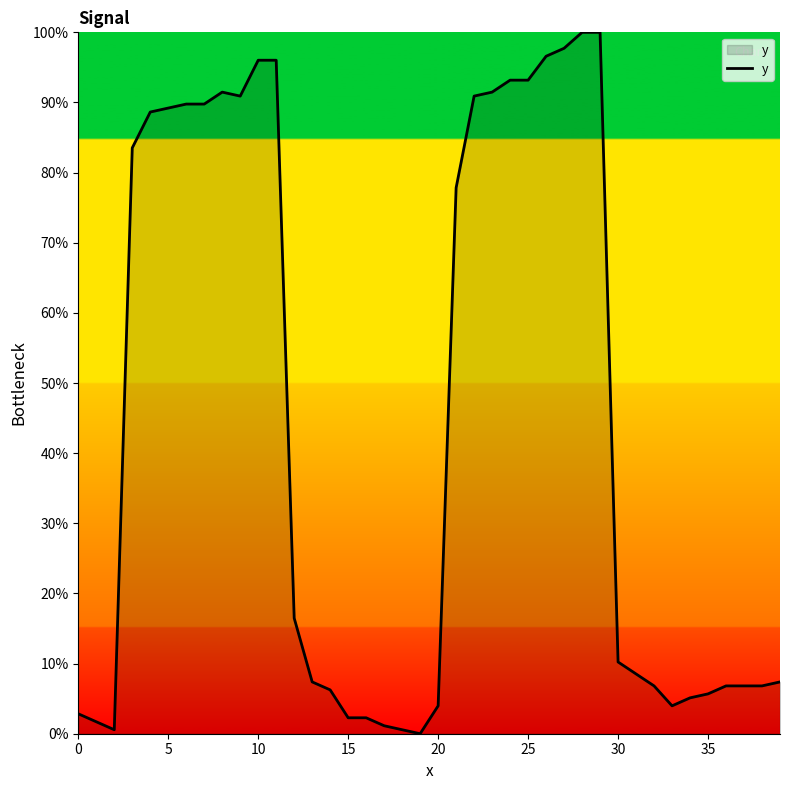

What is the difference between the maximum and minimum values?

100.0